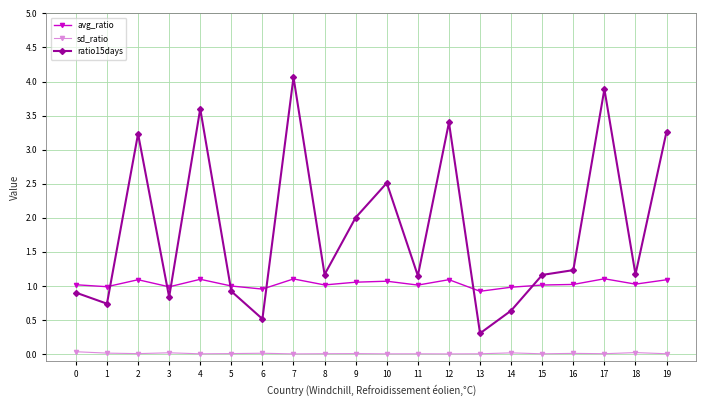

How many series are shown in this chart?

3